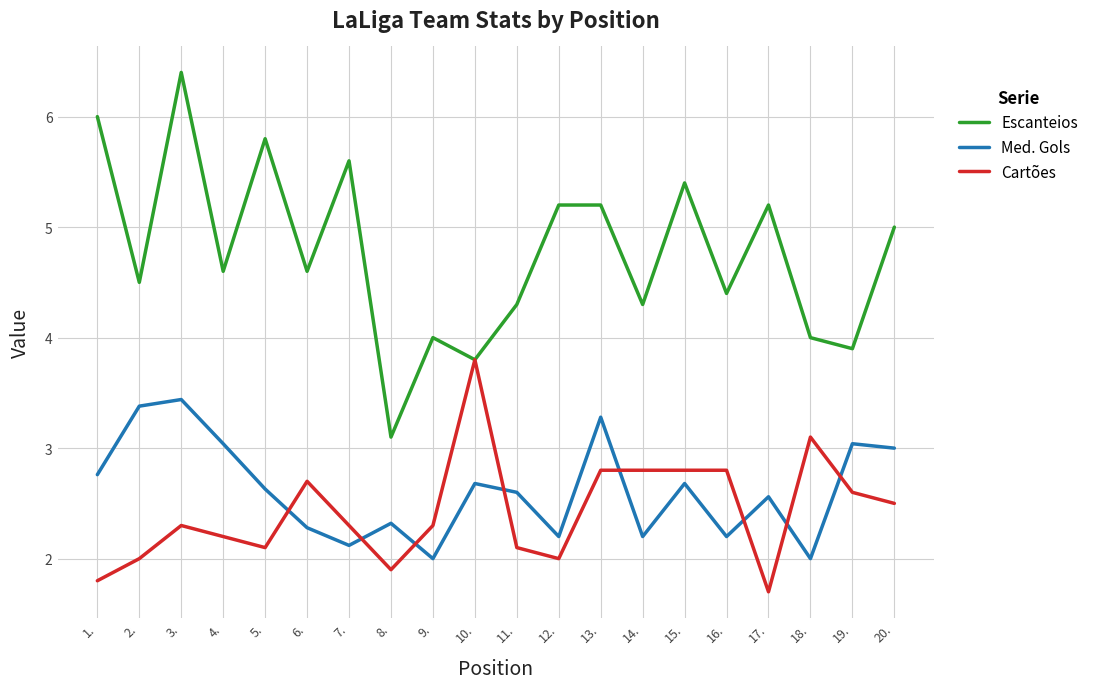

What is the difference between the highest and lowest values at 12.?

3.2